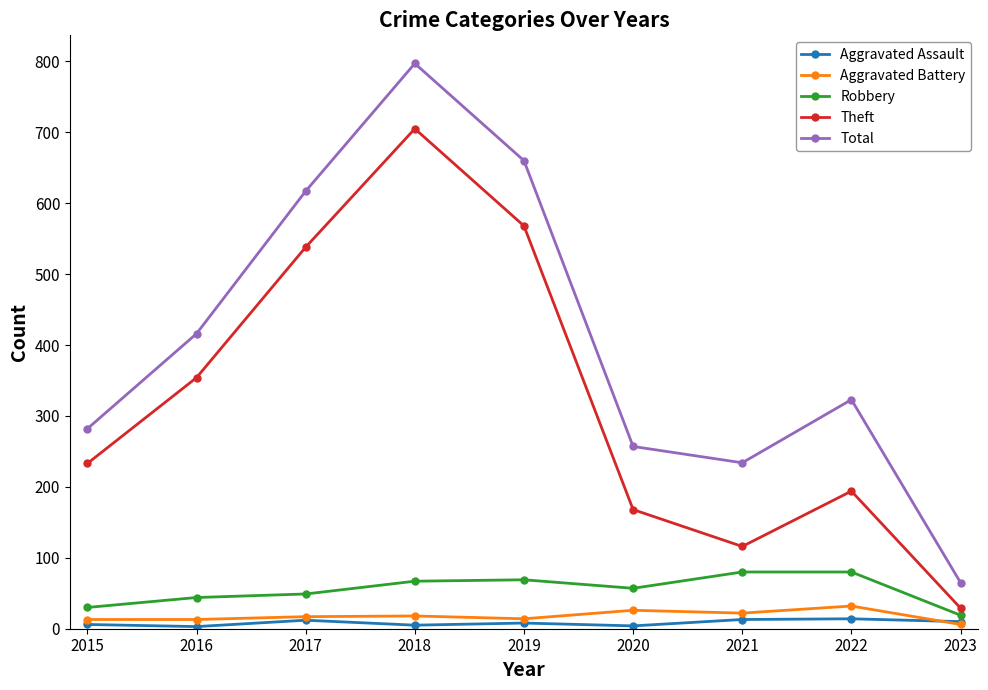

Which series has the widest spread of values?

Total